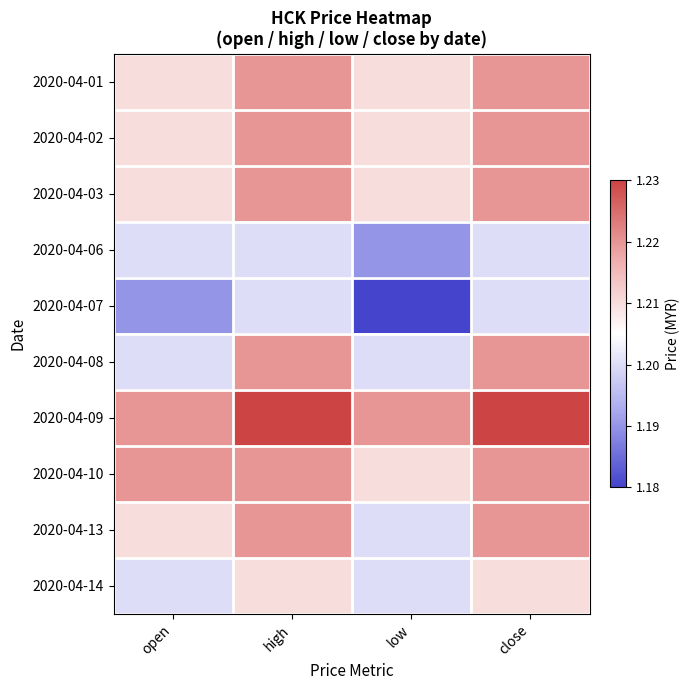

Reading left to right, what are all the values shown in this chart?

2020-04-01: open=1.2	high=1.2	low=1.2	close=1.2
2020-04-02: open=1.2	high=1.2	low=1.2	close=1.2
2020-04-03: open=1.2	high=1.2	low=1.2	close=1.2
2020-04-06: open=1.2	high=1.2	low=1.2	close=1.2
2020-04-07: open=1.2	high=1.2	low=1.2	close=1.2
2020-04-08: open=1.2	high=1.2	low=1.2	close=1.2
2020-04-09: open=1.2	high=1.2	low=1.2	close=1.2
2020-04-10: open=1.2	high=1.2	low=1.2	close=1.2
2020-04-13: open=1.2	high=1.2	low=1.2	close=1.2
2020-04-14: open=1.2	high=1.2	low=1.2	close=1.2